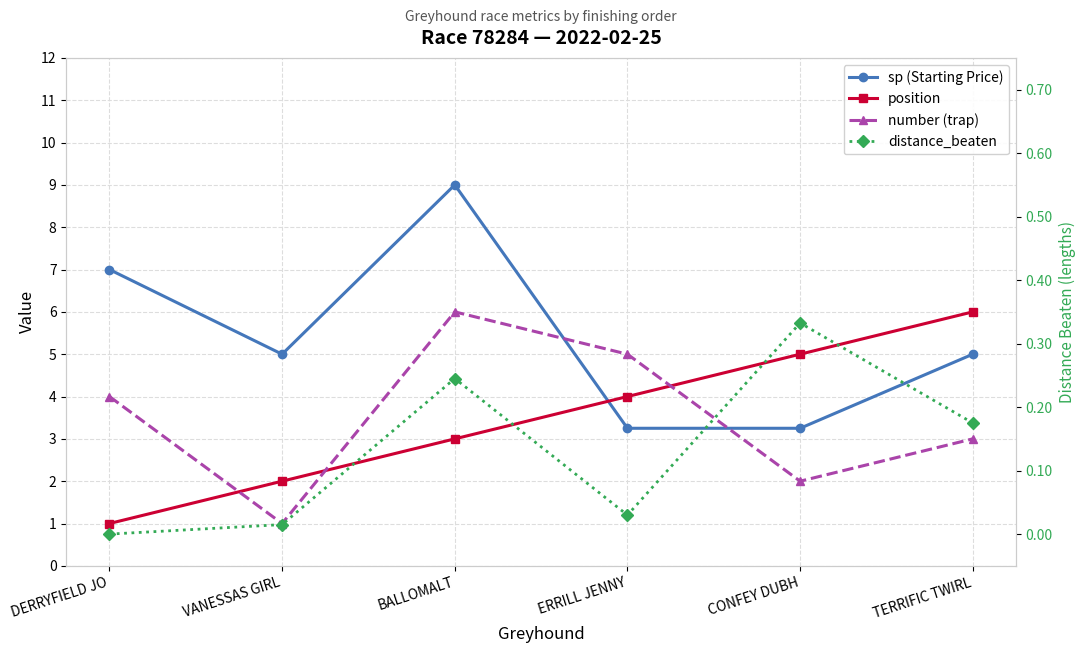

What is the difference between the highest and lowest values at BALLOMALT?

8.8